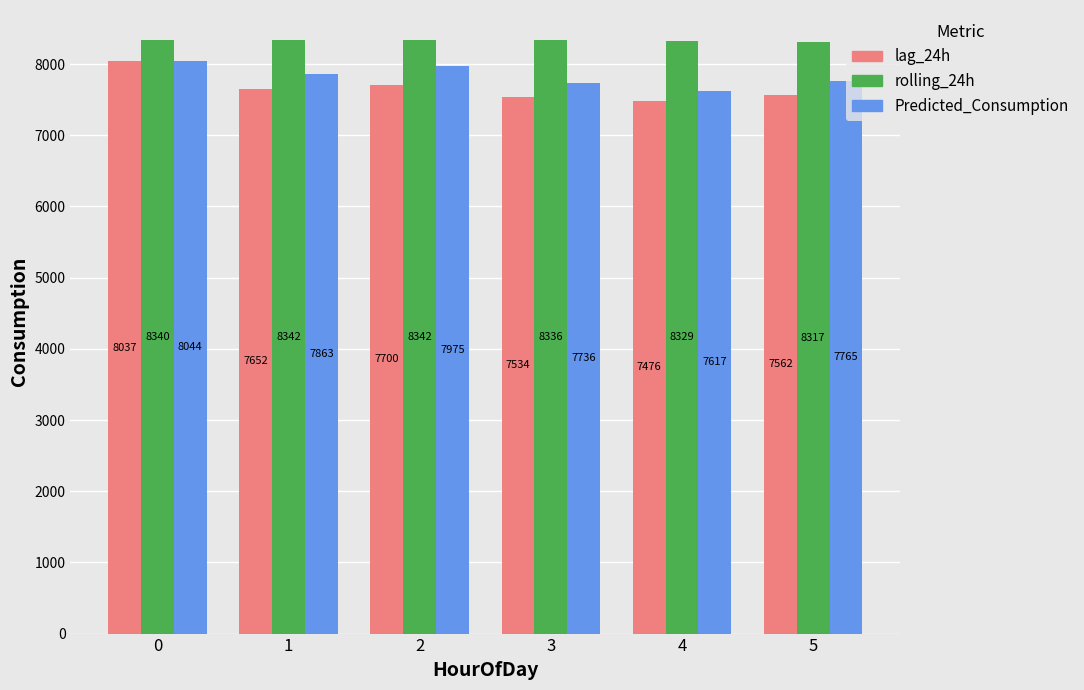

What is the difference between the highest and lowest values at 0?

303.5